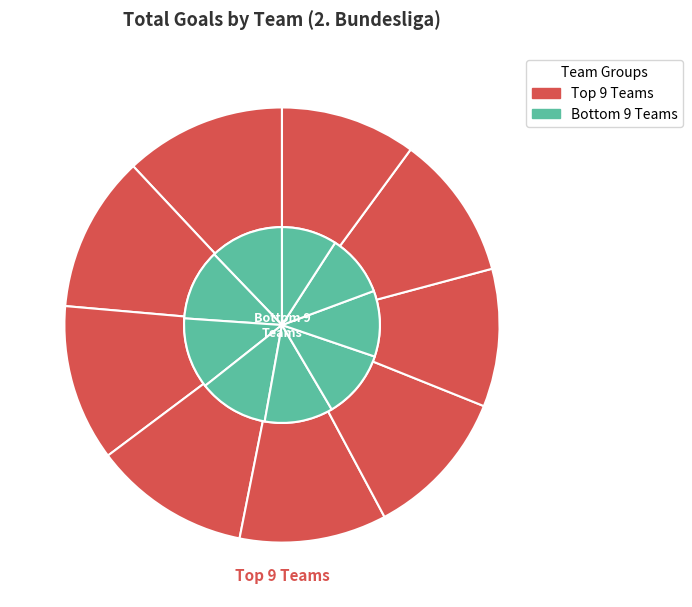

To the nearest percent, what is the difference between the largest and smallest slice percentages?

3%